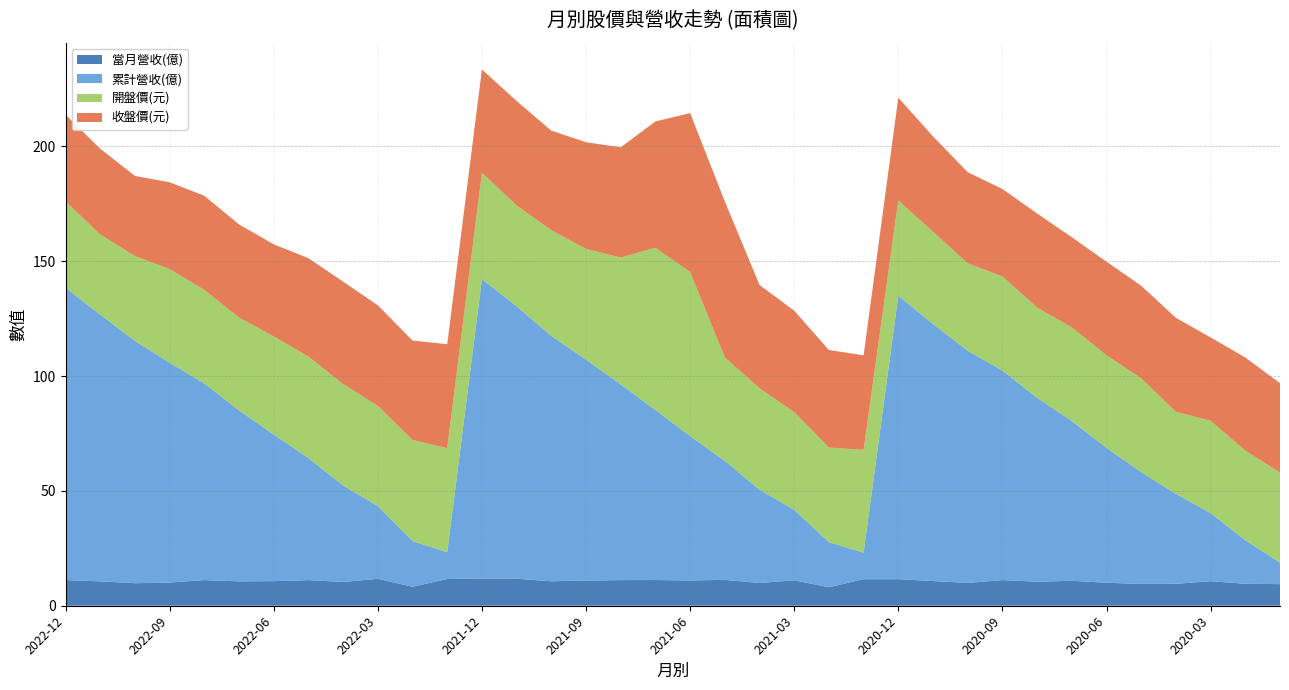

What position from the right is 2022-12?

36